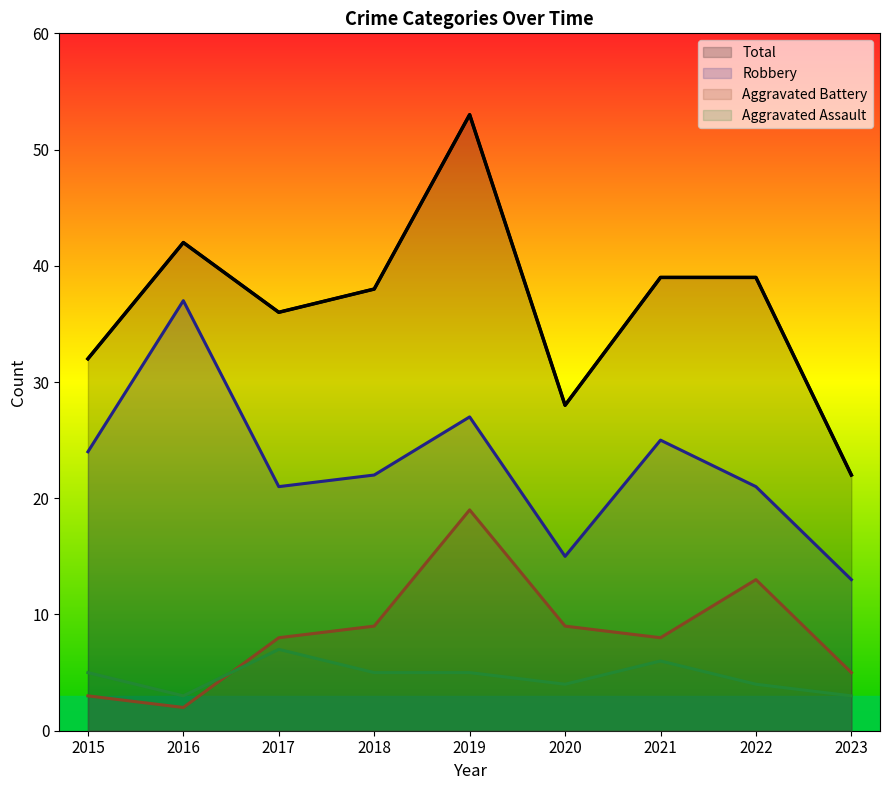

The value of Total at 2020 is 9. True or false?

False